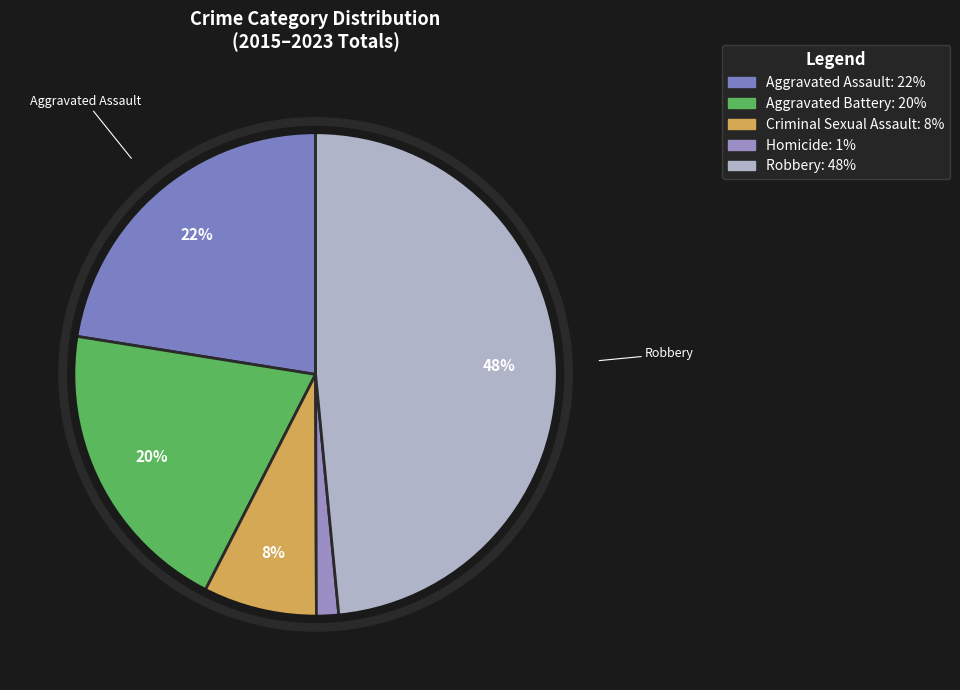

Count the number of slices in the pie.

9